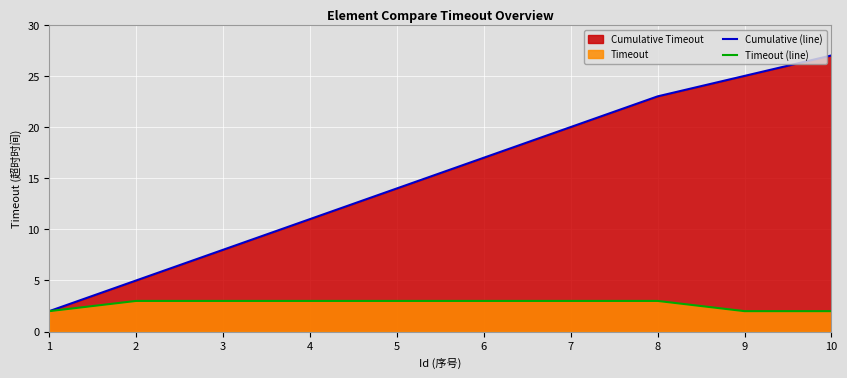

Which label corresponds to the smallest value in the chart?

1